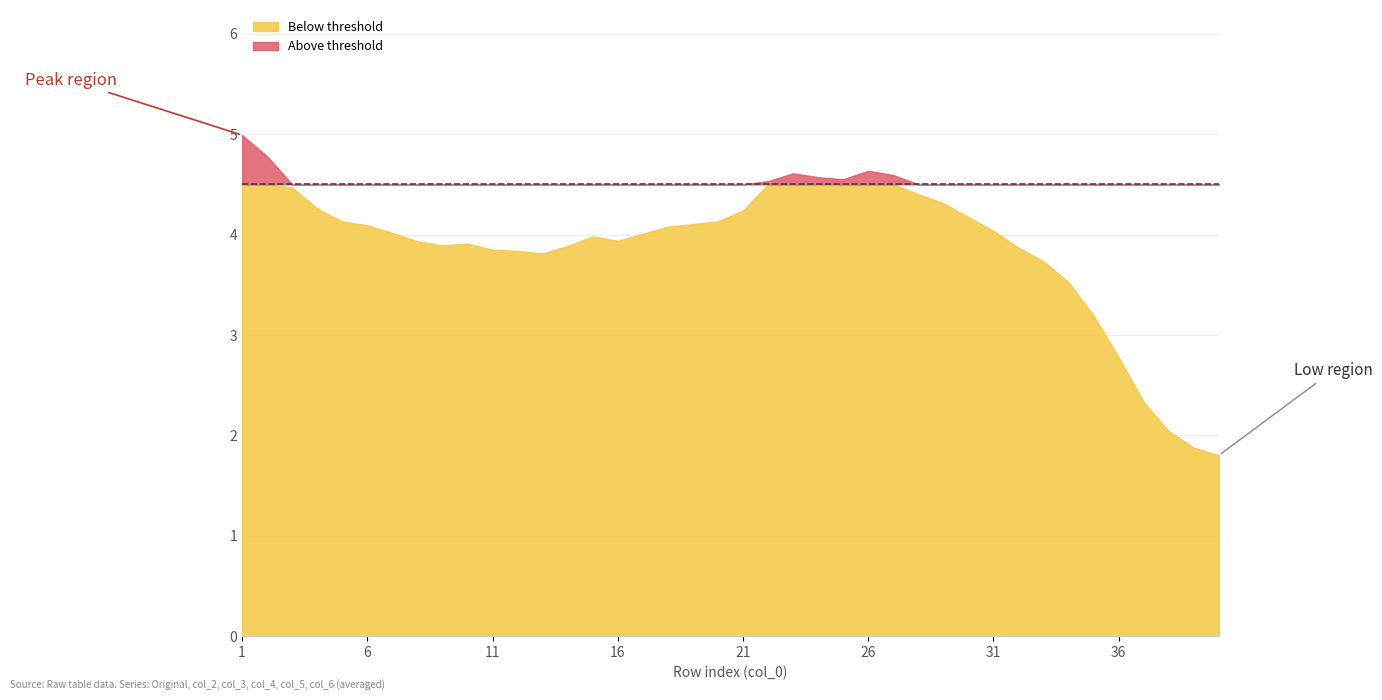

Where is col_5 nearest to the value 3?

35